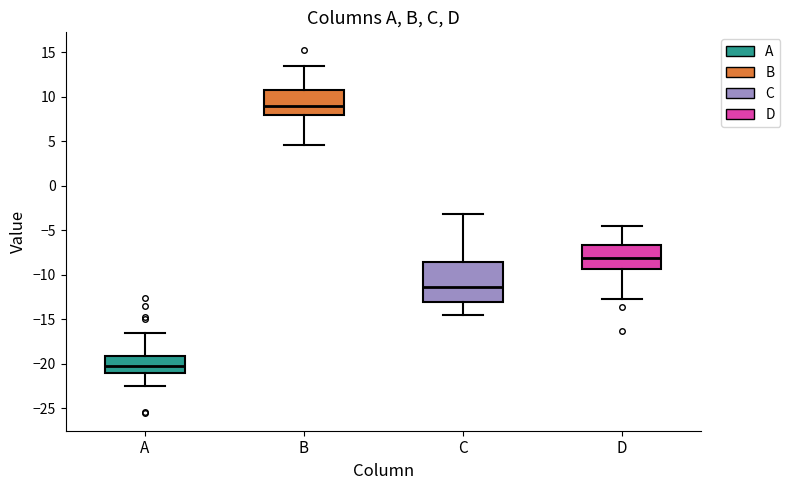

Comparing the boxes themselves (not the whiskers), which one is the tallest?

C